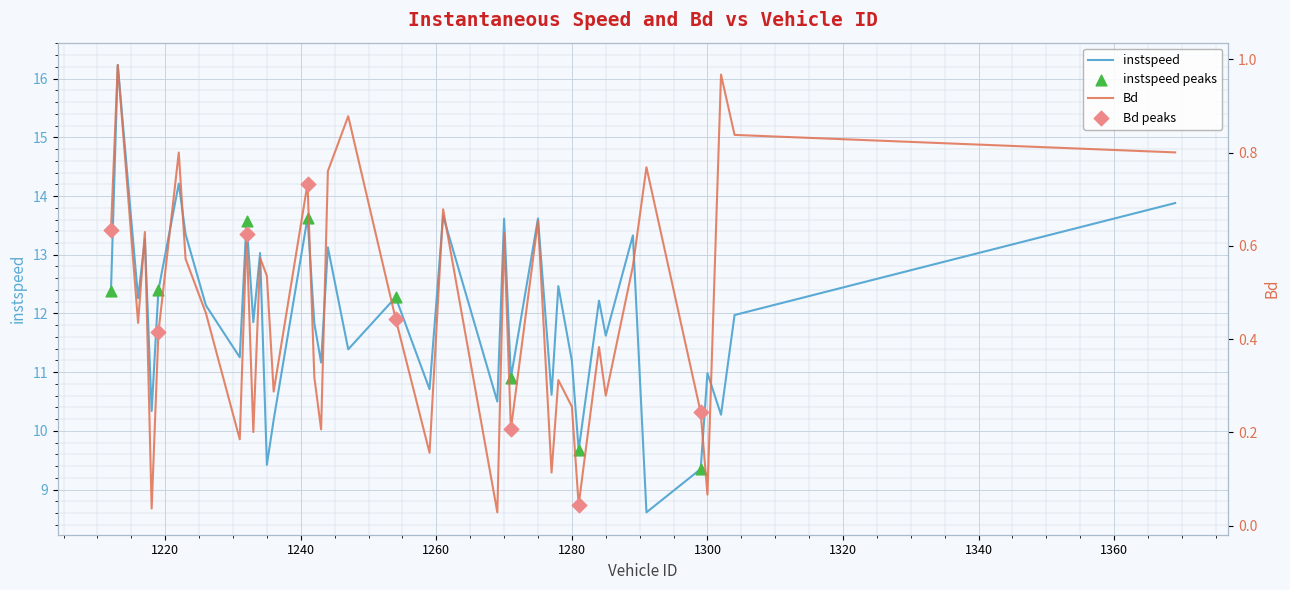

At which category is the sum across all series the highest?

1213